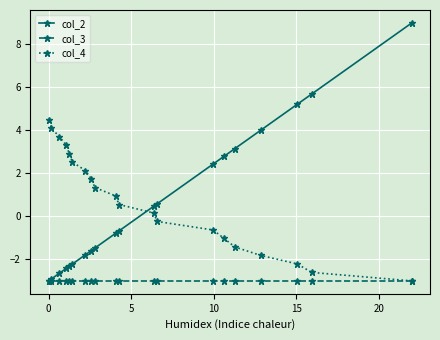

What are all the series names shown in the legend?

col_2, col_3, col_4